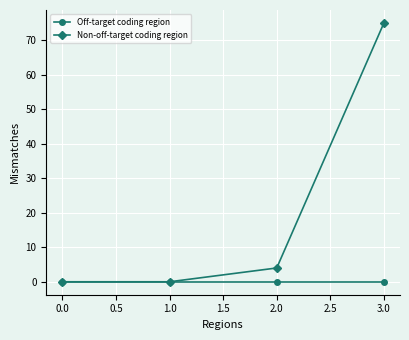

What is the difference between the highest and lowest values at 3.0?

75